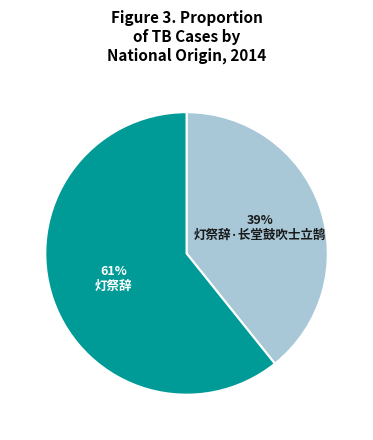

To the nearest percent, what is the average slice percentage?

50%